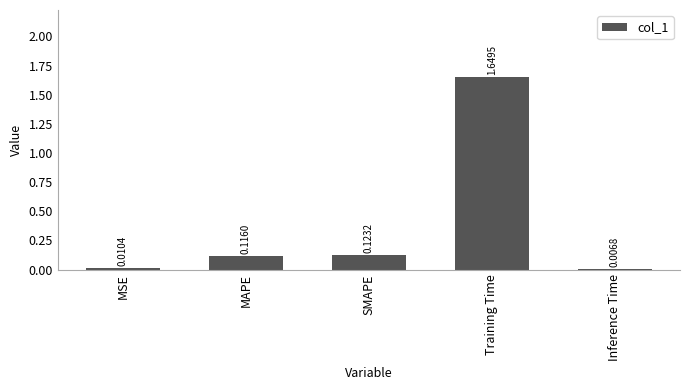

Are the bars grouped side by side (vs. stacked)?

No